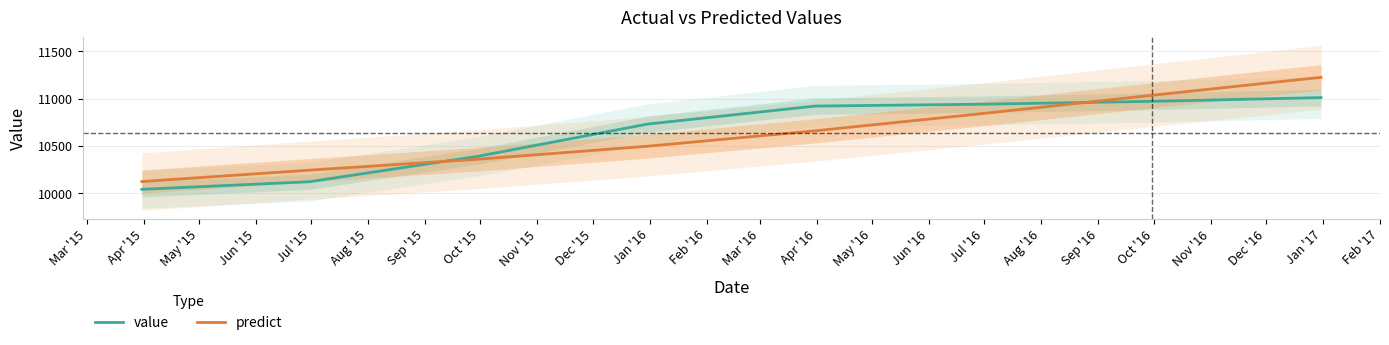

Which series has the largest total across all categories?

value